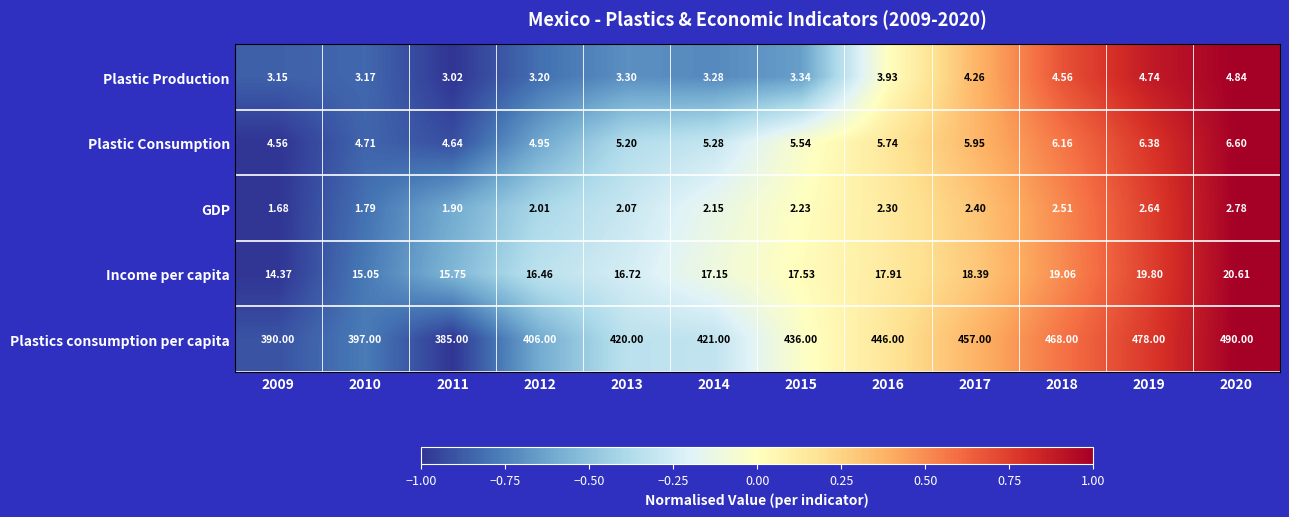

Which series changed the most between 2019 and 2020?

Plastics consumption per capita